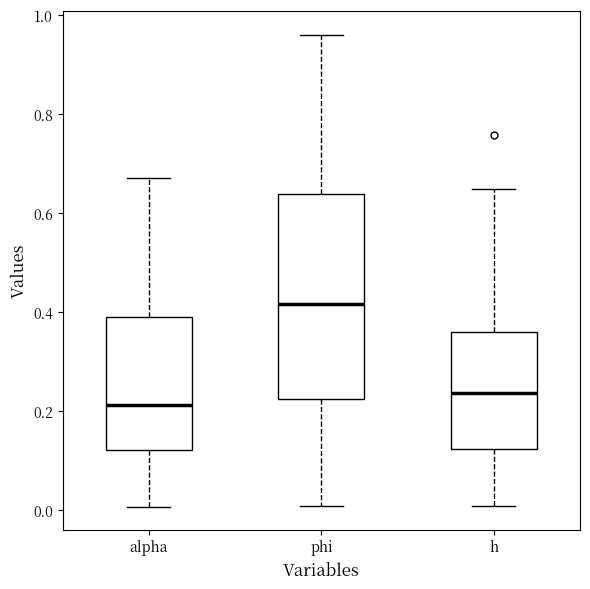

Comparing the boxes themselves (not the whiskers), which one is the tallest?

phi